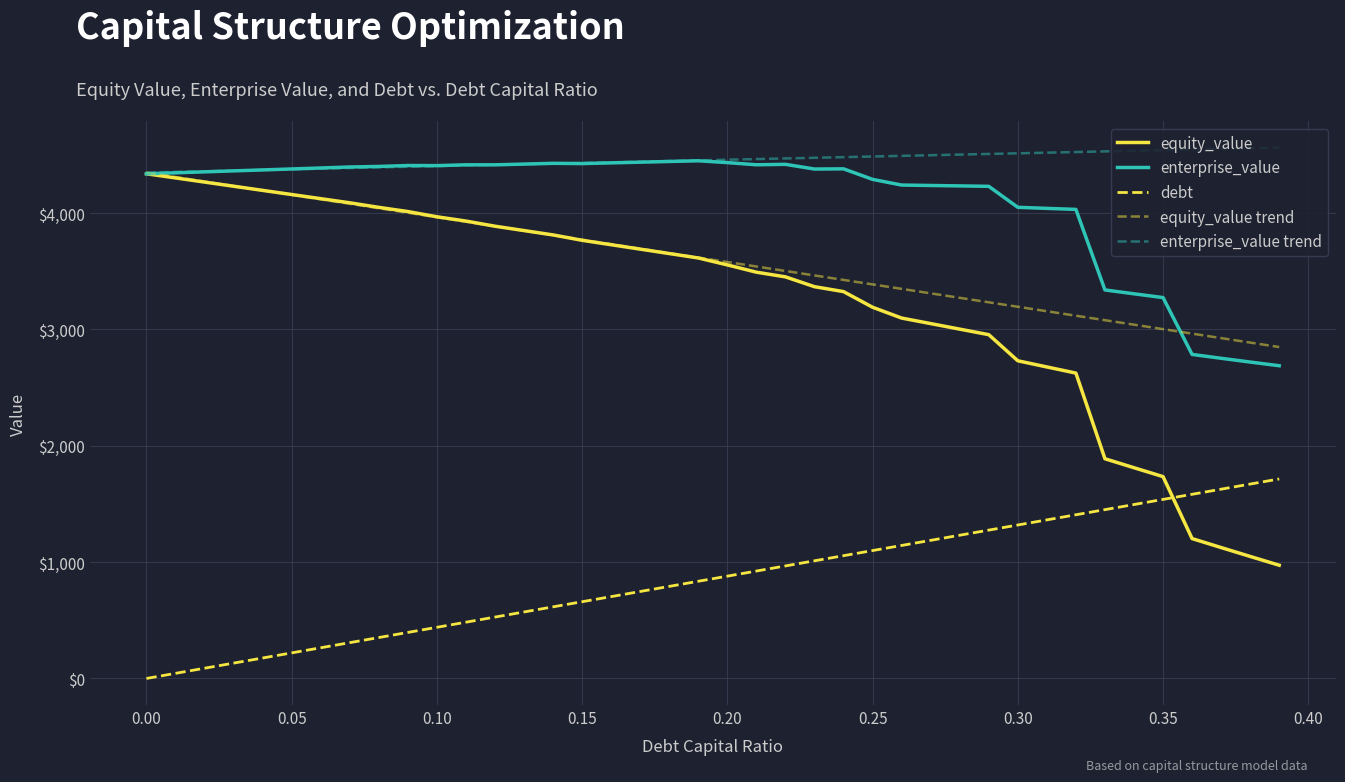

What is the lowest value of the enterprise_value trend series?

4349.5